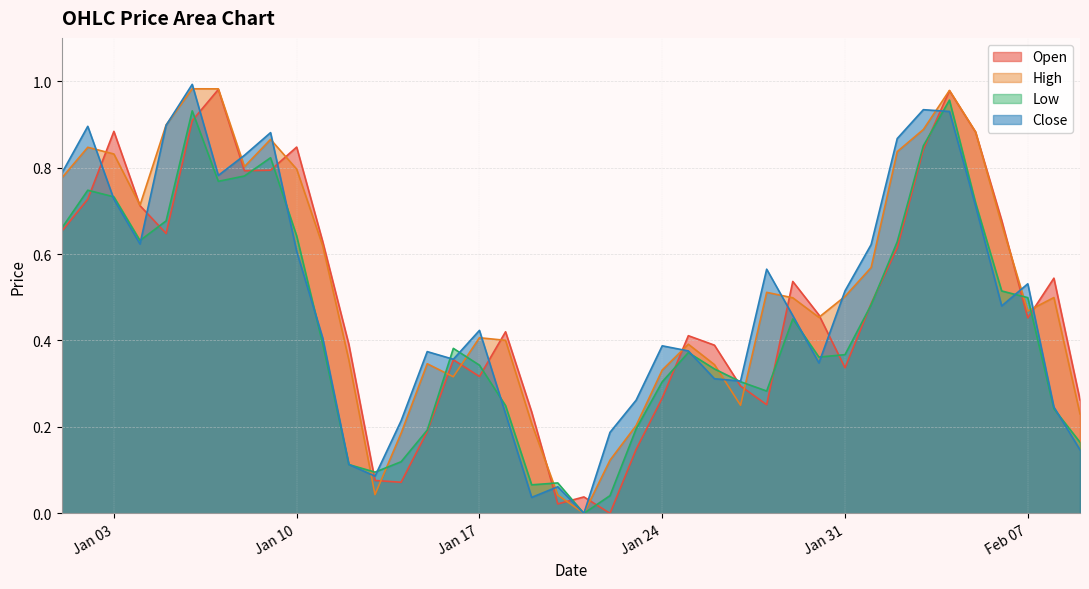

How many interior local peaks does the Low series have?

8